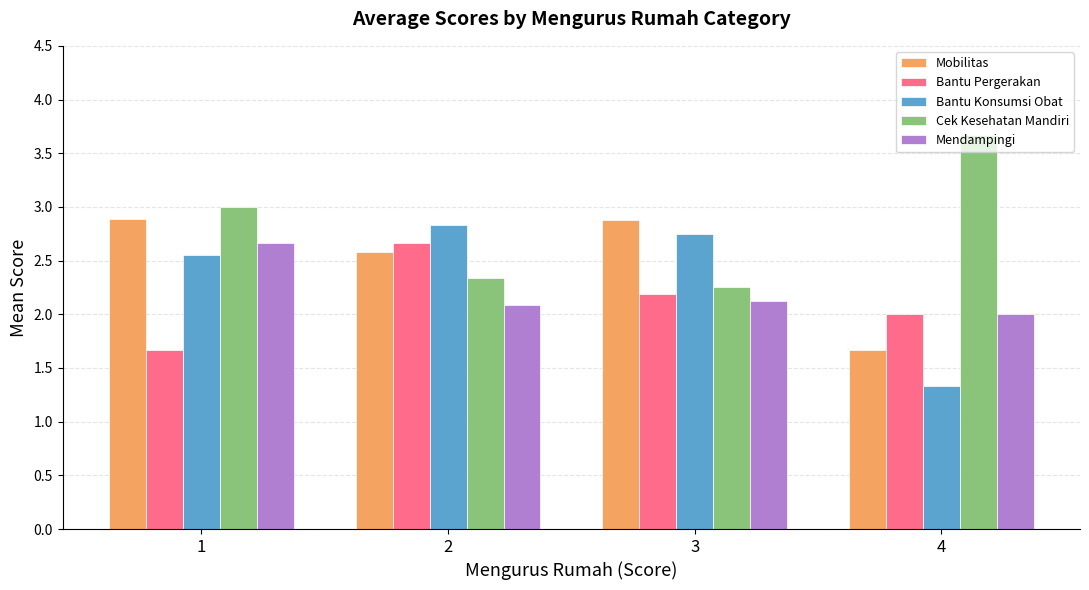

What is the difference between the highest and lowest values at 4?

2.3